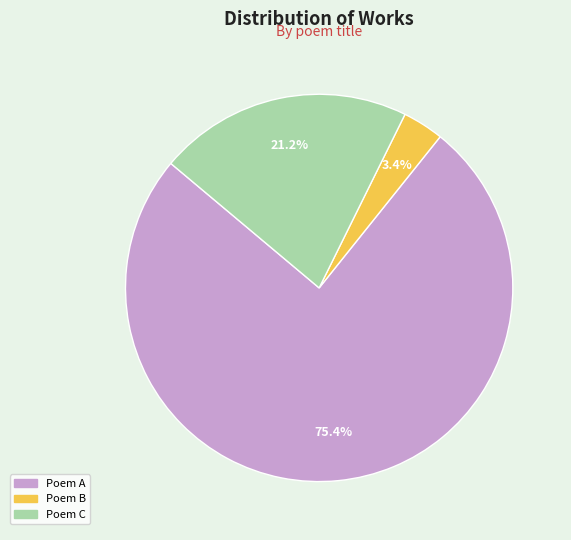

Does any single category account for the majority?

Yes